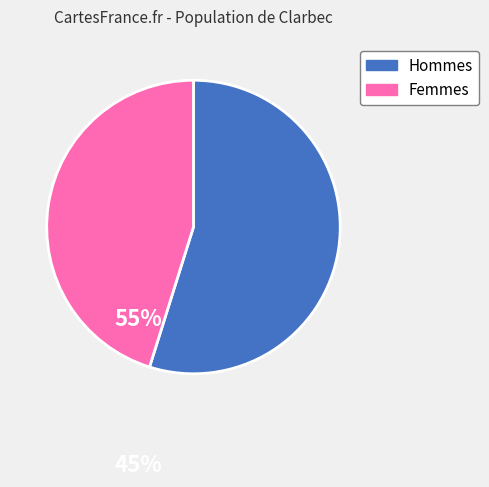

Is there a majority slice in this chart?

Yes